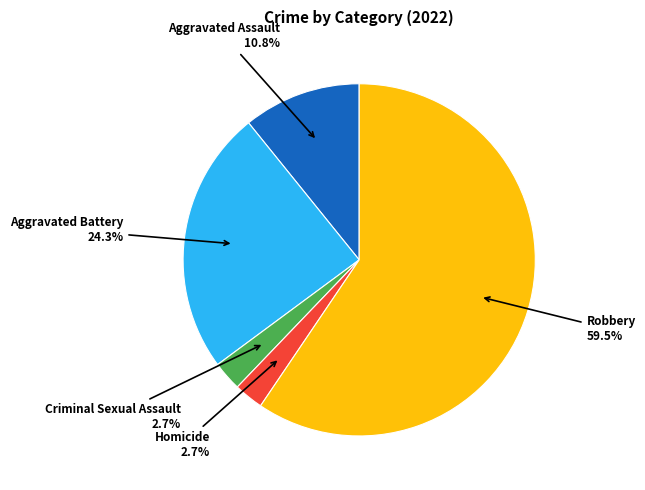

Approximately how many times larger is the value at Robbery compared to Homicide?

22.0